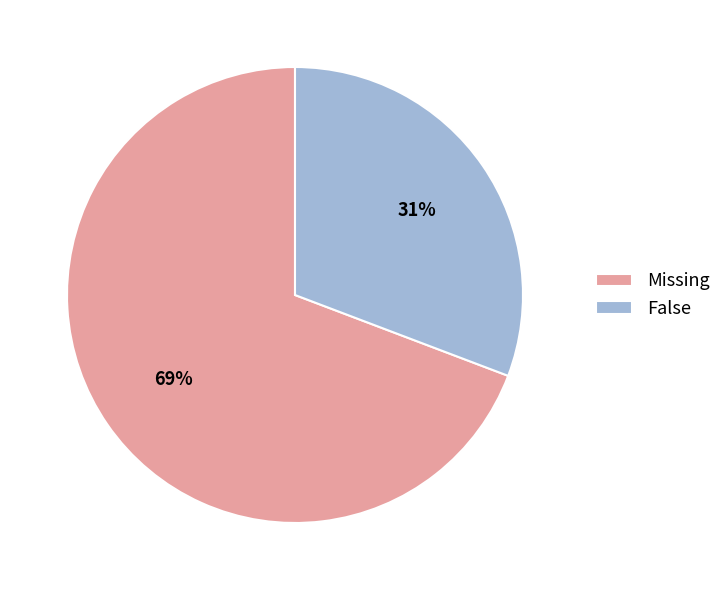

To the nearest percent, what portion does False represent?

31%